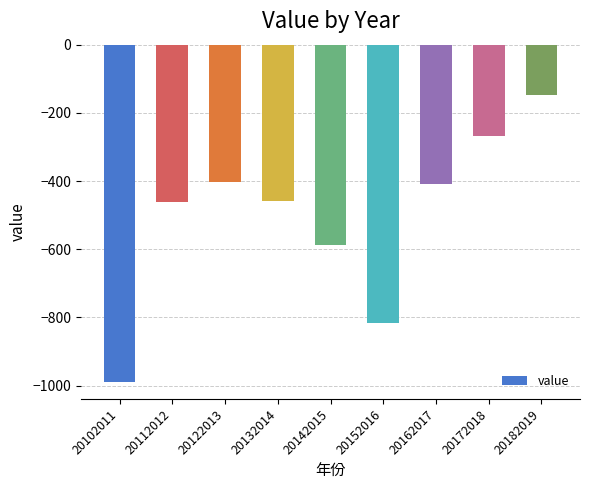

Reading left to right, list all the values displayed in this chart.

-989.7	-461.9	-402.5	-457.7	-586.7	-817.0	-408.7	-266.9	-147.2